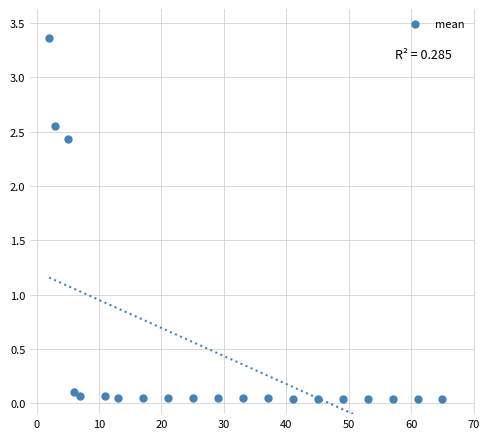

What is the range of Y values (max minus min)?

3.3